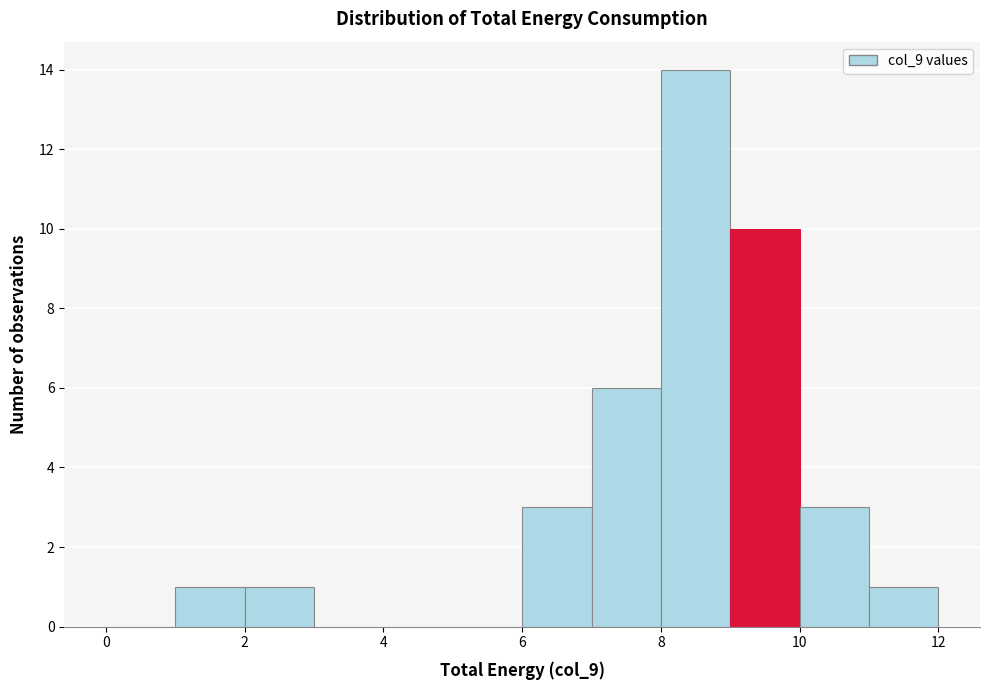

How tall is the bar that spans 8 to 9 on the x-axis? The values are not printed on the chart, so give them approximately, as read against the axis.

14